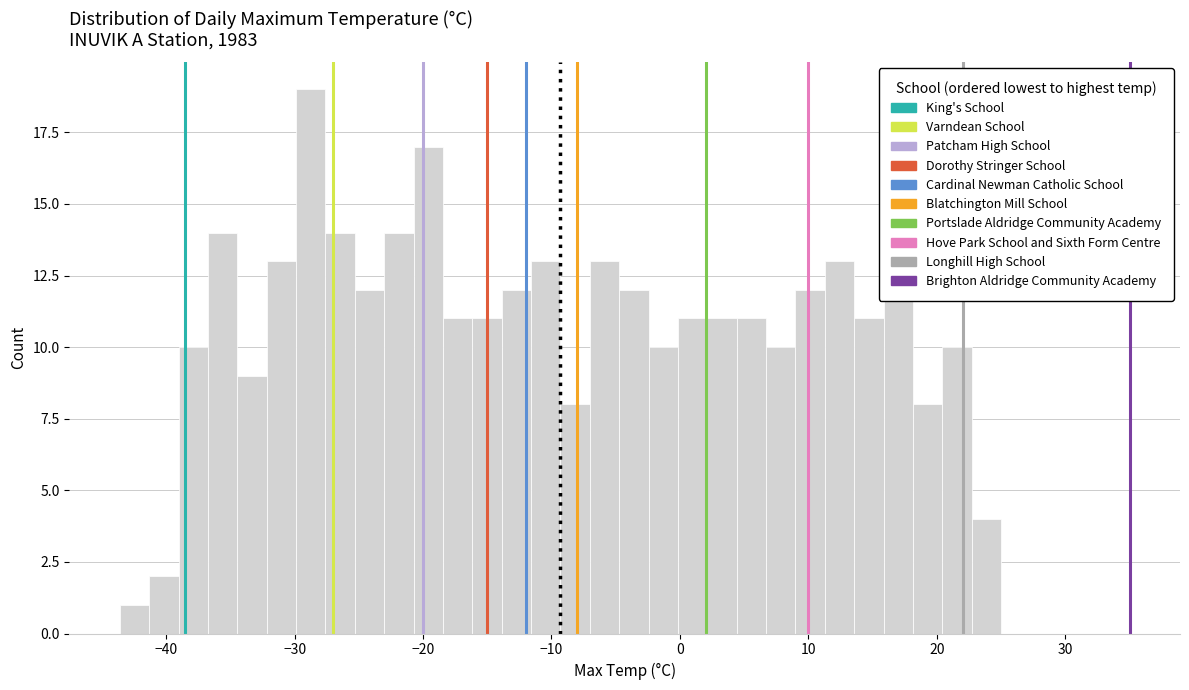

Read against the x-axis, roughly where is the centre of the tallest bar?

-29